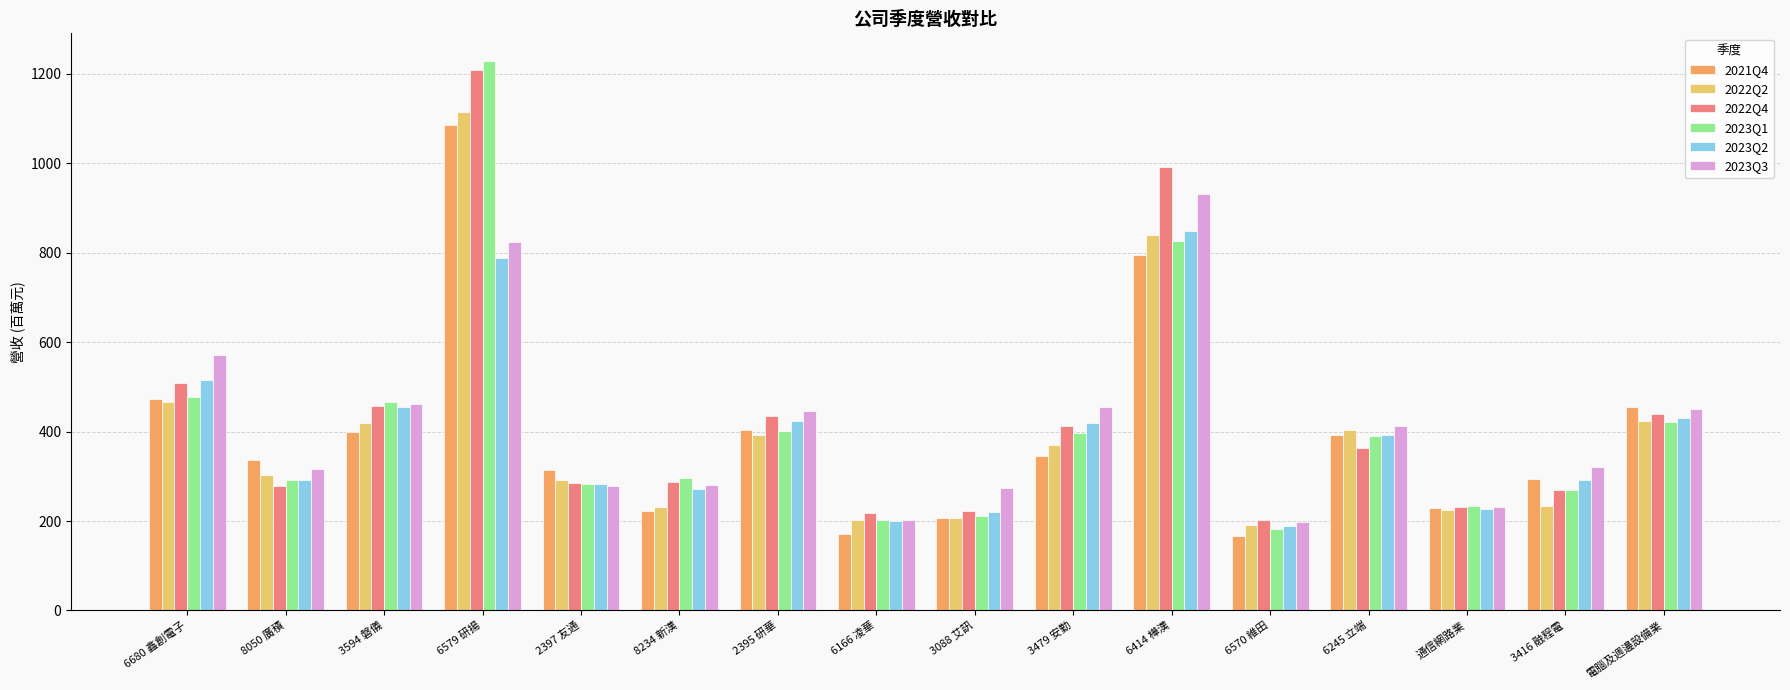

Which series changed the most between 8234 新漢 and 6414 樺漢?

2022Q4